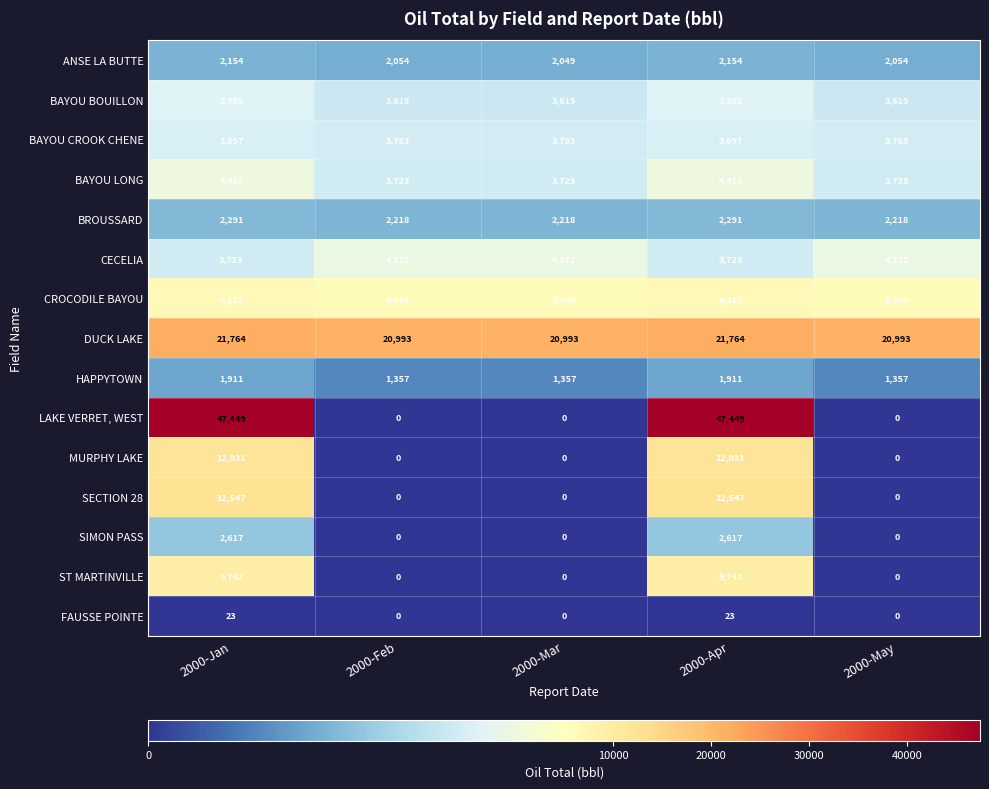

Rank the series at 2000-Apr from lowest to highest value.

FAUSSE POINTE, HAPPYTOWN, ANSE LA BUTTE, BROUSSARD, SIMON PASS, CECELIA, BAYOU CROOK CHENE, BAYOU BOUILLON, BAYOU LONG, CROCODILE BAYOU, ST MARTINVILLE, MURPHY LAKE, SECTION 28, DUCK LAKE, LAKE VERRET, WEST